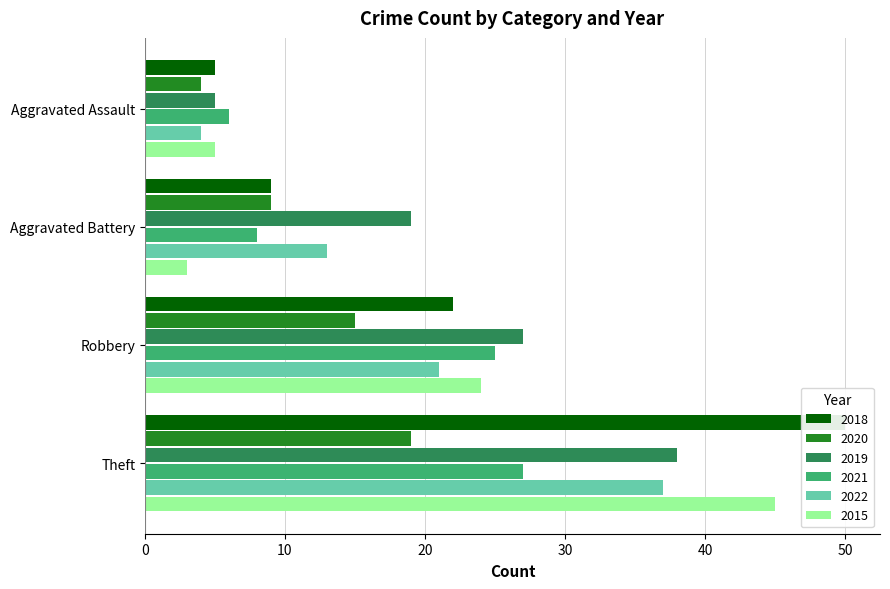

What is the minimum value shown in the chart?

3